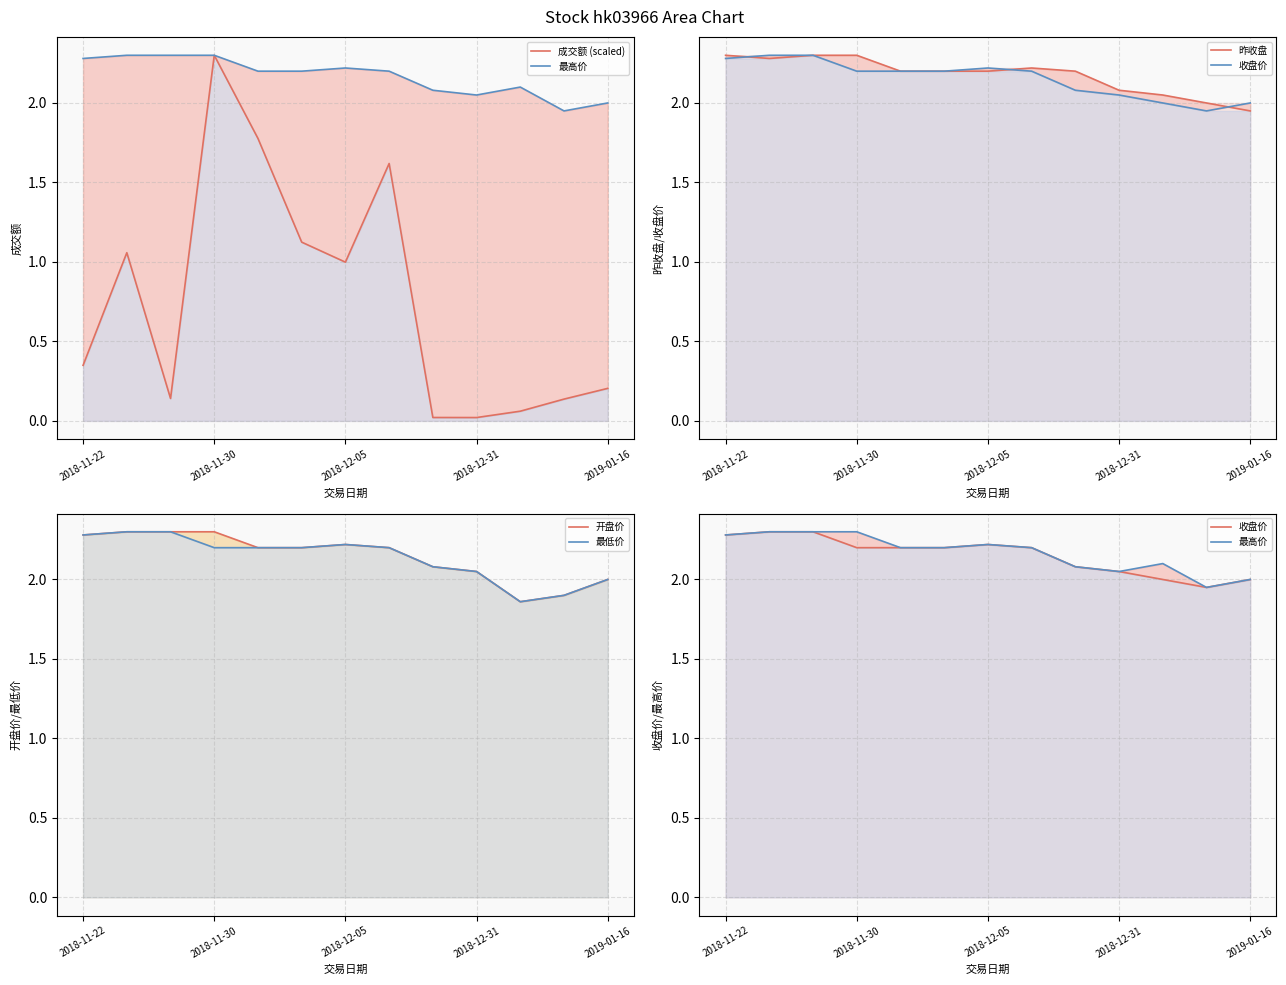

What is the difference between the 最高价 values at 11 and 9?

0.1